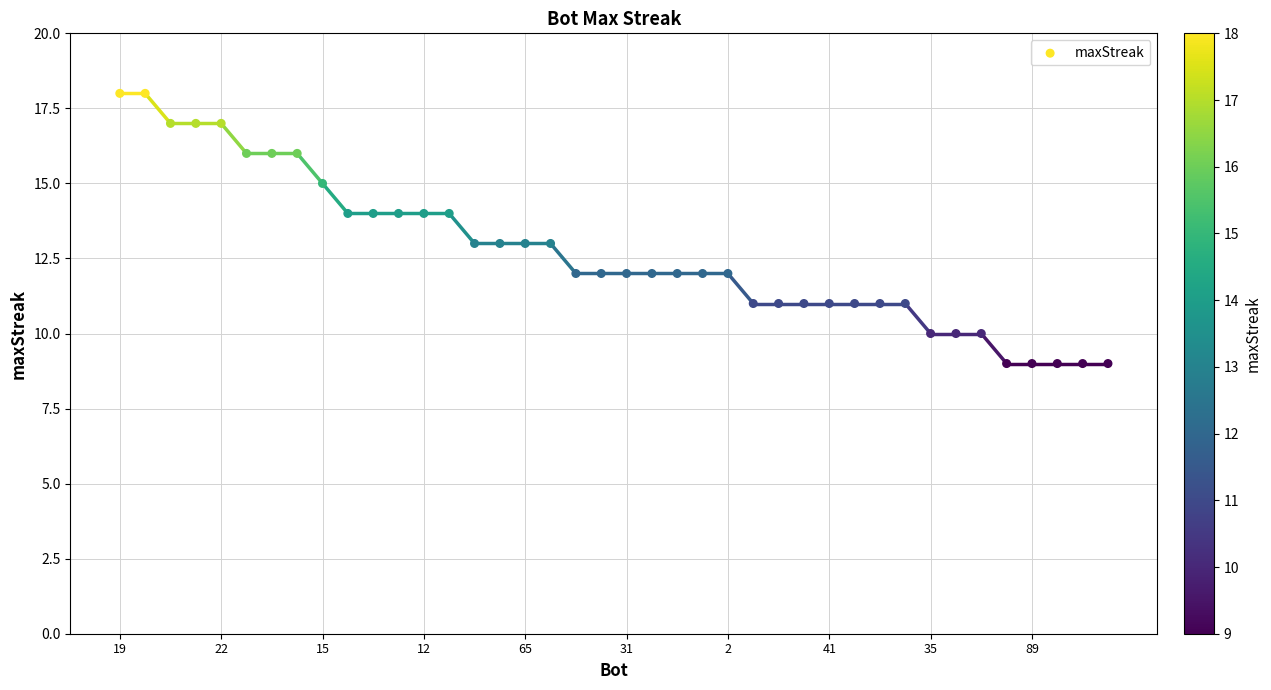

What is the range of Y values (max minus min)?

9